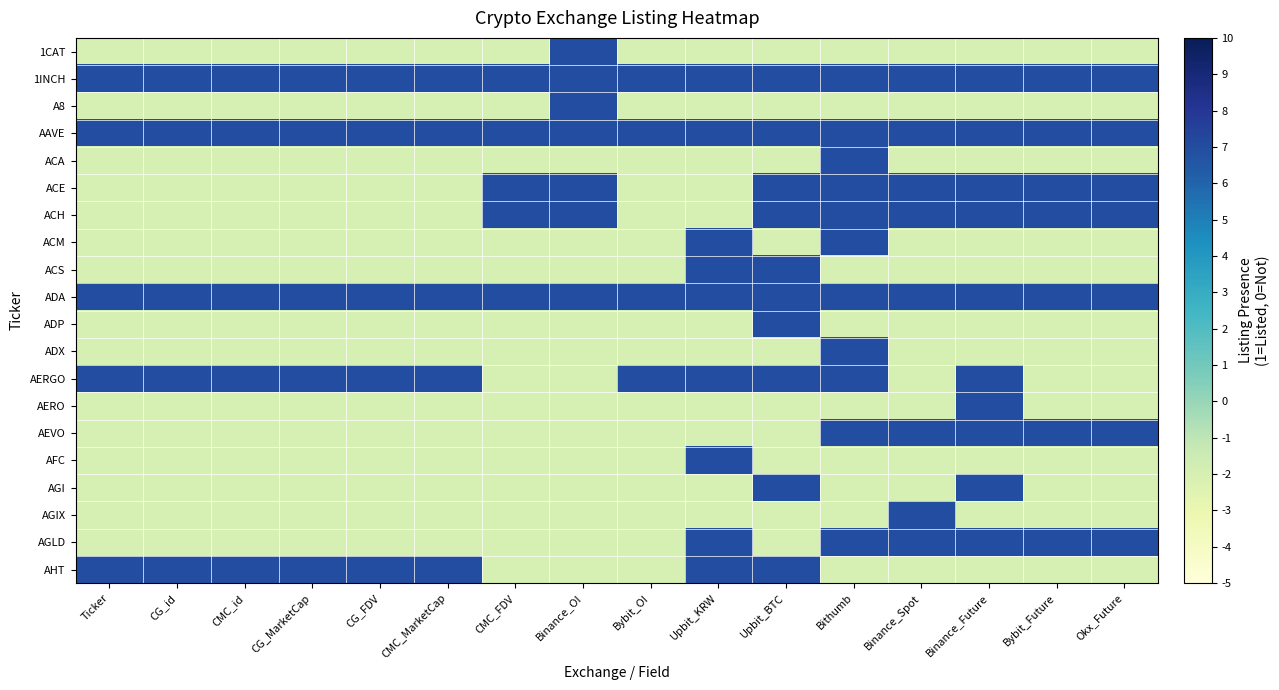

Reading right to left, what are all the values shown in this chart?

1CAT: Okx_Future=-2	Bybit_Future=-2	Binance_Future=-2	Binance_Spot=-2	Bithumb=-2	Upbit_BTC=-2	Upbit_KRW=-2	Bybit_OI=-2	Binance_OI=7	CMC_FDV=-2	CMC_MarketCap=-2	CG_FDV=-2	CG_MarketCap=-2	CMC_id=-2	CG_id=-2	Ticker=-2
1INCH: Okx_Future=7	Bybit_Future=7	Binance_Future=7	Binance_Spot=7	Bithumb=7	Upbit_BTC=7	Upbit_KRW=7	Bybit_OI=7	Binance_OI=7	CMC_FDV=7	CMC_MarketCap=7	CG_FDV=7	CG_MarketCap=7	CMC_id=7	CG_id=7	Ticker=7
A8: Okx_Future=-2	Bybit_Future=-2	Binance_Future=-2	Binance_Spot=-2	Bithumb=-2	Upbit_BTC=-2	Upbit_KRW=-2	Bybit_OI=-2	Binance_OI=7	CMC_FDV=-2	CMC_MarketCap=-2	CG_FDV=-2	CG_MarketCap=-2	CMC_id=-2	CG_id=-2	Ticker=-2
AAVE: Okx_Future=7	Bybit_Future=7	Binance_Future=7	Binance_Spot=7	Bithumb=7	Upbit_BTC=7	Upbit_KRW=7	Bybit_OI=7	Binance_OI=7	CMC_FDV=7	CMC_MarketCap=7	CG_FDV=7	CG_MarketCap=7	CMC_id=7	CG_id=7	Ticker=7
ACA: Okx_Future=-2	Bybit_Future=-2	Binance_Future=-2	Binance_Spot=-2	Bithumb=7	Upbit_BTC=-2	Upbit_KRW=-2	Bybit_OI=-2	Binance_OI=-2	CMC_FDV=-2	CMC_MarketCap=-2	CG_FDV=-2	CG_MarketCap=-2	CMC_id=-2	CG_id=-2	Ticker=-2
ACE: Okx_Future=7	Bybit_Future=7	Binance_Future=7	Binance_Spot=7	Bithumb=7	Upbit_BTC=7	Upbit_KRW=-2	Bybit_OI=-2	Binance_OI=7	CMC_FDV=7	CMC_MarketCap=-2	CG_FDV=-2	CG_MarketCap=-2	CMC_id=-2	CG_id=-2	Ticker=-2
ACH: Okx_Future=7	Bybit_Future=7	Binance_Future=7	Binance_Spot=7	Bithumb=7	Upbit_BTC=7	Upbit_KRW=-2	Bybit_OI=-2	Binance_OI=7	CMC_FDV=7	CMC_MarketCap=-2	CG_FDV=-2	CG_MarketCap=-2	CMC_id=-2	CG_id=-2	Ticker=-2
ACM: Okx_Future=-2	Bybit_Future=-2	Binance_Future=-2	Binance_Spot=-2	Bithumb=7	Upbit_BTC=-2	Upbit_KRW=7	Bybit_OI=-2	Binance_OI=-2	CMC_FDV=-2	CMC_MarketCap=-2	CG_FDV=-2	CG_MarketCap=-2	CMC_id=-2	CG_id=-2	Ticker=-2
ACS: Okx_Future=-2	Bybit_Future=-2	Binance_Future=-2	Binance_Spot=-2	Bithumb=-2	Upbit_BTC=7	Upbit_KRW=7	Bybit_OI=-2	Binance_OI=-2	CMC_FDV=-2	CMC_MarketCap=-2	CG_FDV=-2	CG_MarketCap=-2	CMC_id=-2	CG_id=-2	Ticker=-2
ADA: Okx_Future=7	Bybit_Future=7	Binance_Future=7	Binance_Spot=7	Bithumb=7	Upbit_BTC=7	Upbit_KRW=7	Bybit_OI=7	Binance_OI=7	CMC_FDV=7	CMC_MarketCap=7	CG_FDV=7	CG_MarketCap=7	CMC_id=7	CG_id=7	Ticker=7
ADP: Okx_Future=-2	Bybit_Future=-2	Binance_Future=-2	Binance_Spot=-2	Bithumb=-2	Upbit_BTC=7	Upbit_KRW=-2	Bybit_OI=-2	Binance_OI=-2	CMC_FDV=-2	CMC_MarketCap=-2	CG_FDV=-2	CG_MarketCap=-2	CMC_id=-2	CG_id=-2	Ticker=-2
ADX: Okx_Future=-2	Bybit_Future=-2	Binance_Future=-2	Binance_Spot=-2	Bithumb=7	Upbit_BTC=-2	Upbit_KRW=-2	Bybit_OI=-2	Binance_OI=-2	CMC_FDV=-2	CMC_MarketCap=-2	CG_FDV=-2	CG_MarketCap=-2	CMC_id=-2	CG_id=-2	Ticker=-2
AERGO: Okx_Future=-2	Bybit_Future=-2	Binance_Future=7	Binance_Spot=-2	Bithumb=7	Upbit_BTC=7	Upbit_KRW=7	Bybit_OI=7	Binance_OI=-2	CMC_FDV=-2	CMC_MarketCap=7	CG_FDV=7	CG_MarketCap=7	CMC_id=7	CG_id=7	Ticker=7
AERO: Okx_Future=-2	Bybit_Future=-2	Binance_Future=7	Binance_Spot=-2	Bithumb=-2	Upbit_BTC=-2	Upbit_KRW=-2	Bybit_OI=-2	Binance_OI=-2	CMC_FDV=-2	CMC_MarketCap=-2	CG_FDV=-2	CG_MarketCap=-2	CMC_id=-2	CG_id=-2	Ticker=-2
AEVO: Okx_Future=7	Bybit_Future=7	Binance_Future=7	Binance_Spot=7	Bithumb=7	Upbit_BTC=-2	Upbit_KRW=-2	Bybit_OI=-2	Binance_OI=-2	CMC_FDV=-2	CMC_MarketCap=-2	CG_FDV=-2	CG_MarketCap=-2	CMC_id=-2	CG_id=-2	Ticker=-2
AFC: Okx_Future=-2	Bybit_Future=-2	Binance_Future=-2	Binance_Spot=-2	Bithumb=-2	Upbit_BTC=-2	Upbit_KRW=7	Bybit_OI=-2	Binance_OI=-2	CMC_FDV=-2	CMC_MarketCap=-2	CG_FDV=-2	CG_MarketCap=-2	CMC_id=-2	CG_id=-2	Ticker=-2
AGI: Okx_Future=-2	Bybit_Future=-2	Binance_Future=7	Binance_Spot=-2	Bithumb=-2	Upbit_BTC=7	Upbit_KRW=-2	Bybit_OI=-2	Binance_OI=-2	CMC_FDV=-2	CMC_MarketCap=-2	CG_FDV=-2	CG_MarketCap=-2	CMC_id=-2	CG_id=-2	Ticker=-2
AGIX: Okx_Future=-2	Bybit_Future=-2	Binance_Future=-2	Binance_Spot=7	Bithumb=-2	Upbit_BTC=-2	Upbit_KRW=-2	Bybit_OI=-2	Binance_OI=-2	CMC_FDV=-2	CMC_MarketCap=-2	CG_FDV=-2	CG_MarketCap=-2	CMC_id=-2	CG_id=-2	Ticker=-2
AGLD: Okx_Future=7	Bybit_Future=7	Binance_Future=7	Binance_Spot=7	Bithumb=7	Upbit_BTC=-2	Upbit_KRW=7	Bybit_OI=-2	Binance_OI=-2	CMC_FDV=-2	CMC_MarketCap=-2	CG_FDV=-2	CG_MarketCap=-2	CMC_id=-2	CG_id=-2	Ticker=-2
AHT: Okx_Future=-2	Bybit_Future=-2	Binance_Future=-2	Binance_Spot=-2	Bithumb=-2	Upbit_BTC=7	Upbit_KRW=7	Bybit_OI=-2	Binance_OI=-2	CMC_FDV=-2	CMC_MarketCap=7	CG_FDV=7	CG_MarketCap=7	CMC_id=7	CG_id=7	Ticker=7